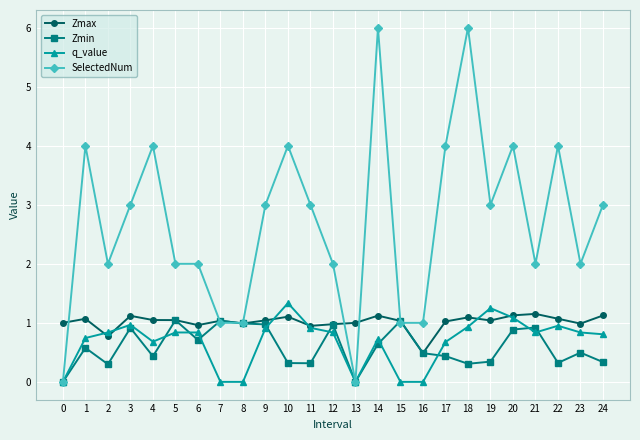

At which category does Zmin reach its first local valley?

2